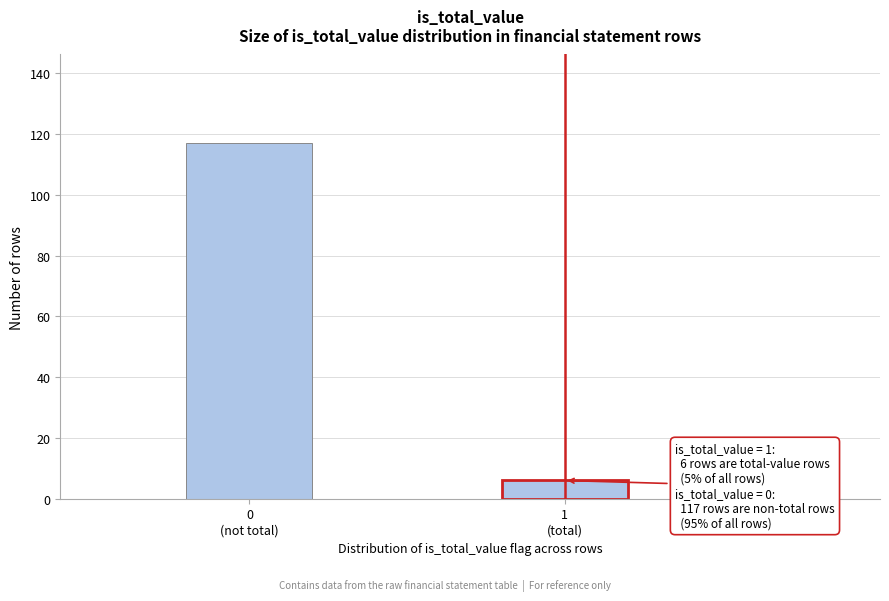

Reading left to right, list all the values displayed in this chart.

117	6